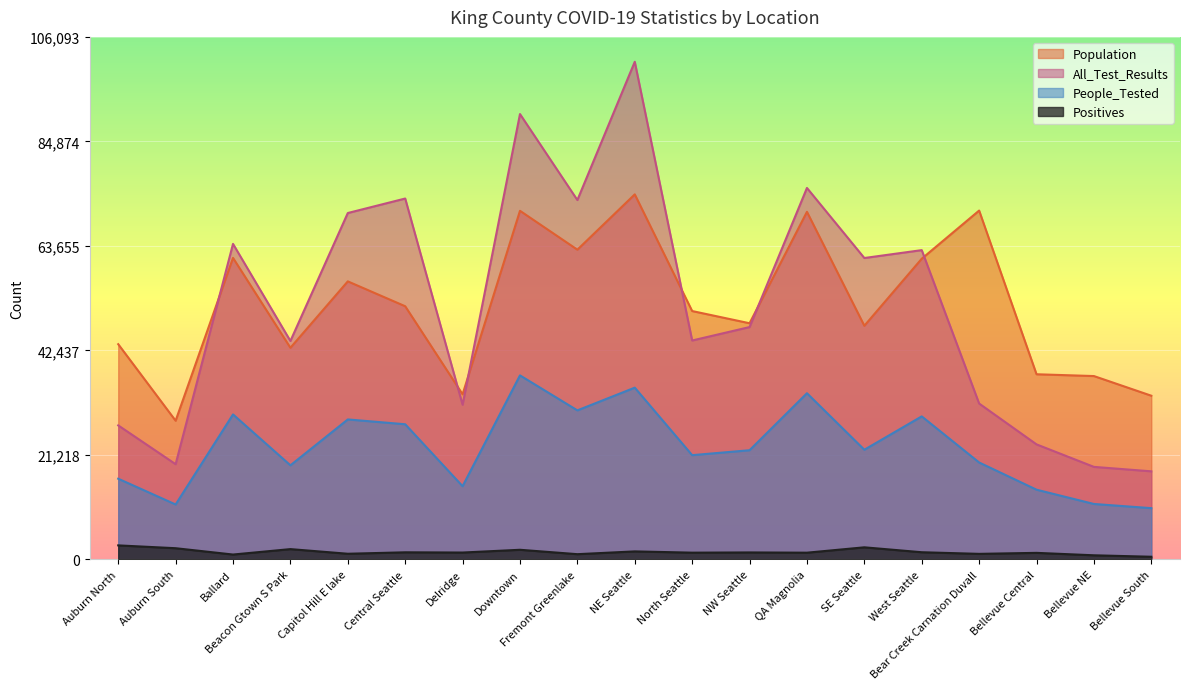

What is the smallest value displayed?

558